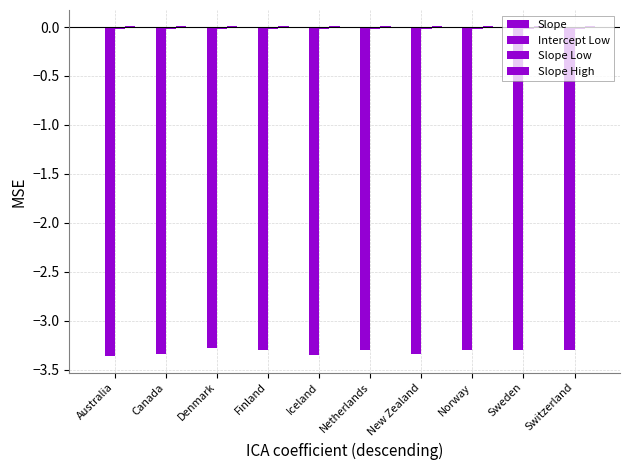

Does the chart contain stacked bars?

No